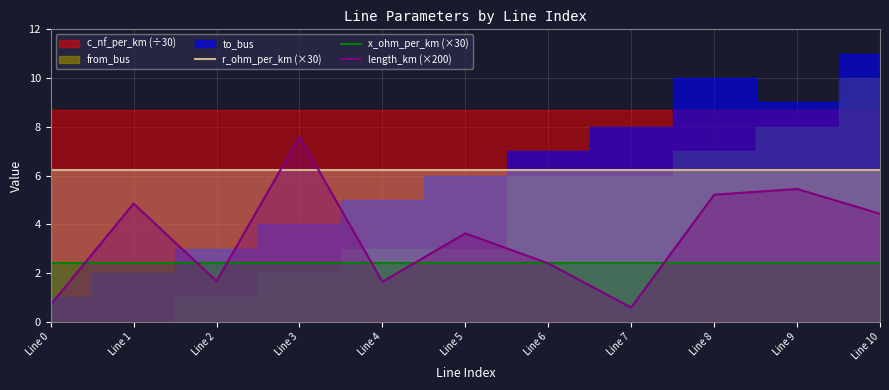

True or false: x_ohm_per_km (×30) and r_ohm_per_km (×30) intersect in this chart.

False